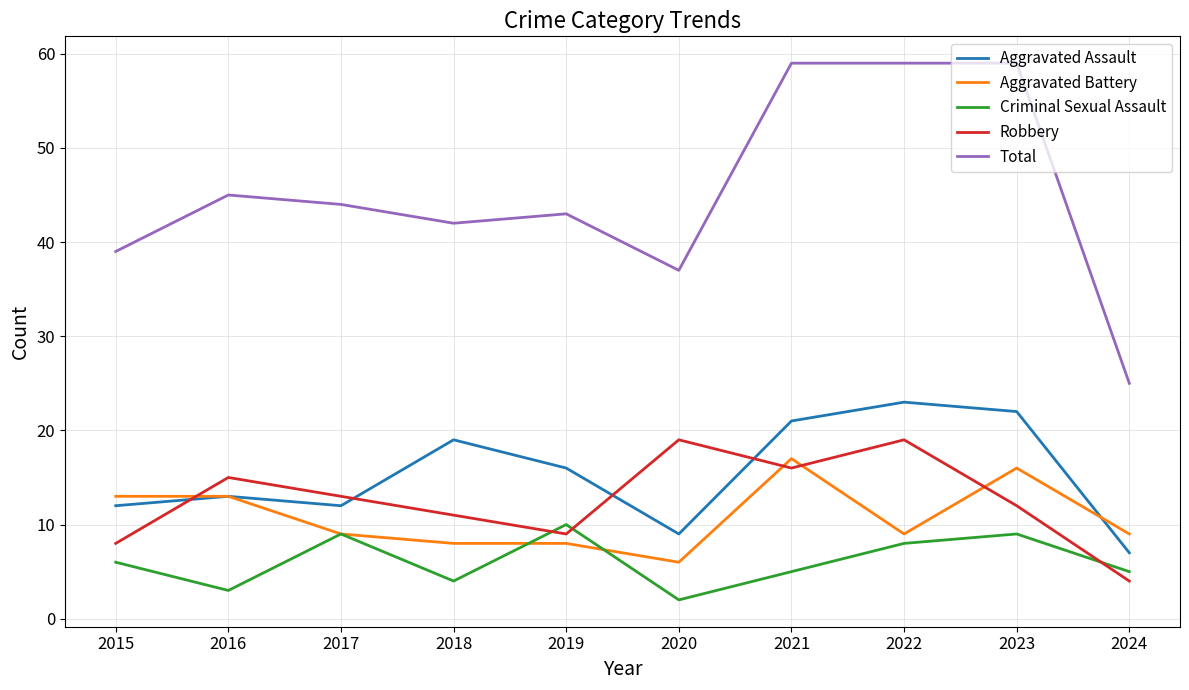

At 2019, list the series in order from largest to smallest.

Total, Aggravated Assault, Criminal Sexual Assault, Robbery, Aggravated Battery